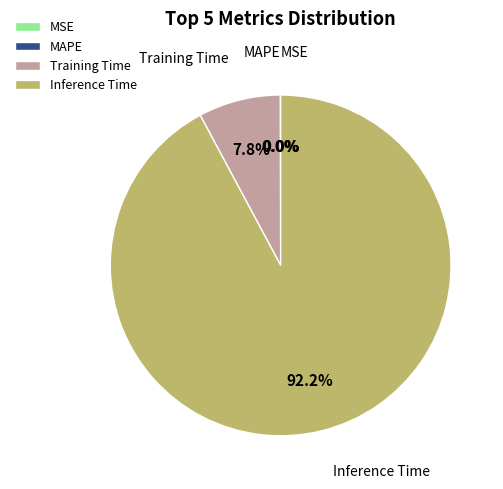

Does any single category account for the majority?

Yes